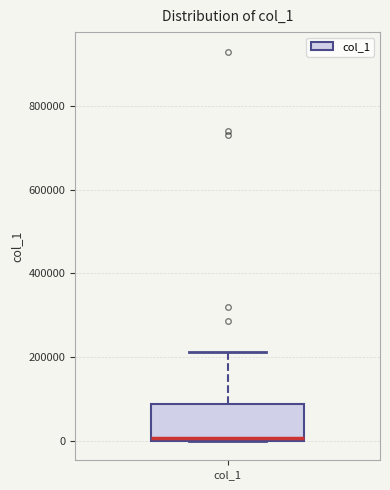

Read this box plot against the y-axis: the position of the median line, the range covered by the box, and the ends of both whiskers. The values are not printed on the chart, so give them approximately, as read against the axis.

median 0, box 0 to 80000, whiskers 0 to 220000